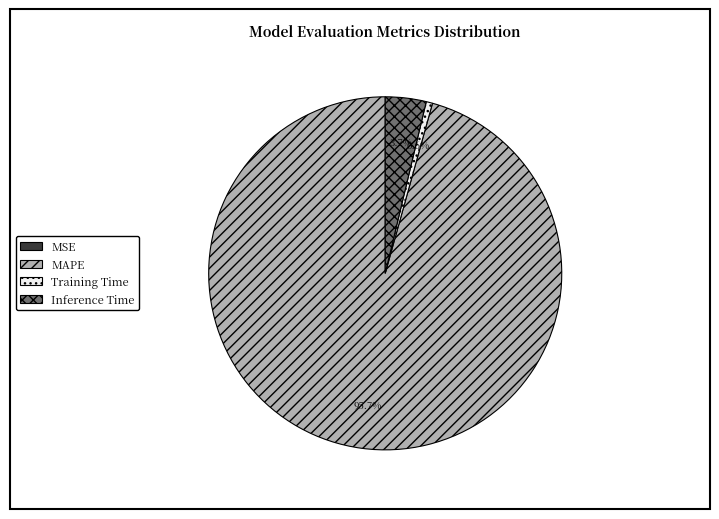

Is there a majority slice in this chart?

Yes